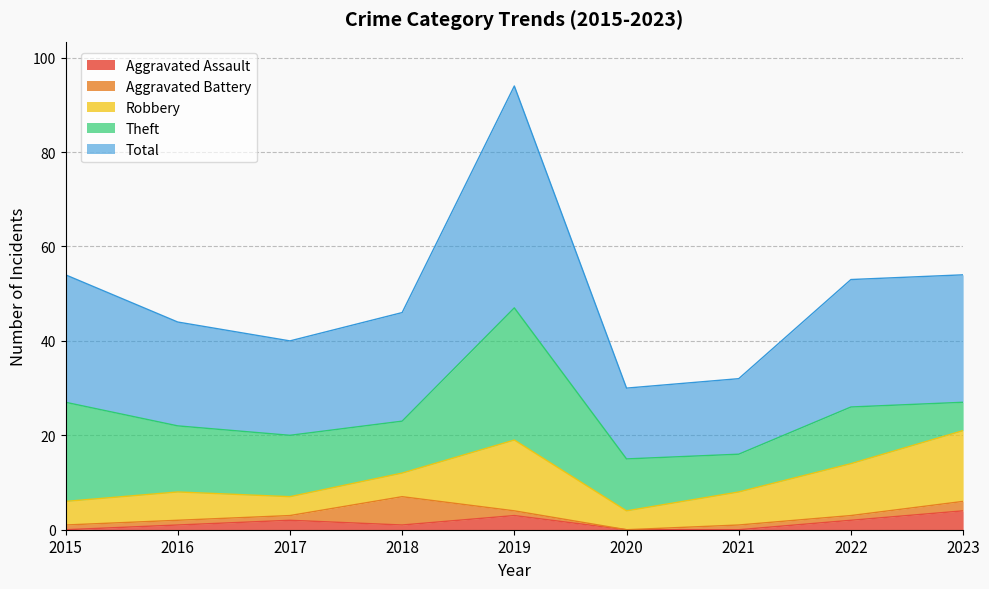

Which series ends up on top after the final intersection of Robbery and Theft?

Robbery